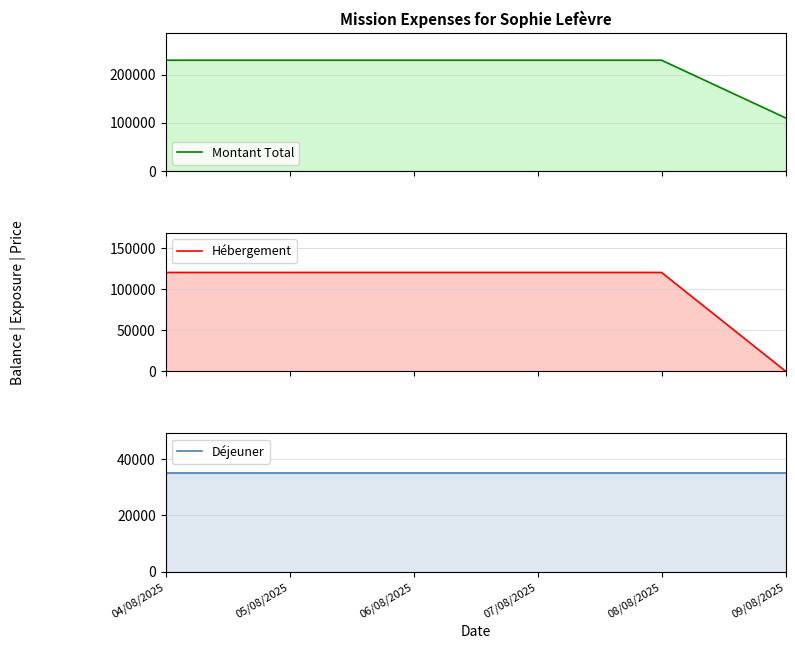

Which series has the largest range (max minus min)?

Montant Total